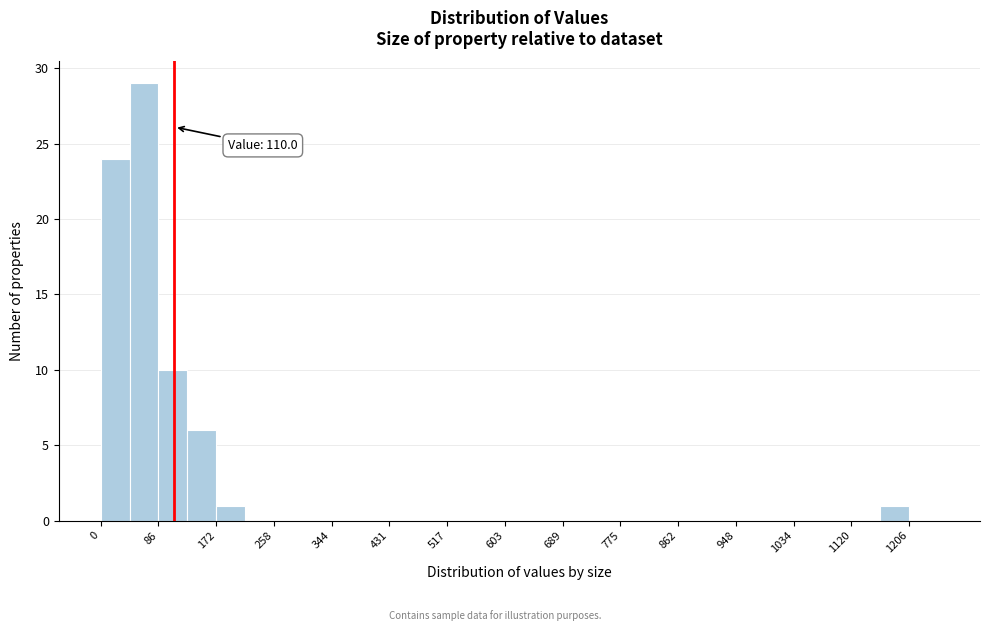

Over which range of the x-axis is the bar tallest?

40 to 90